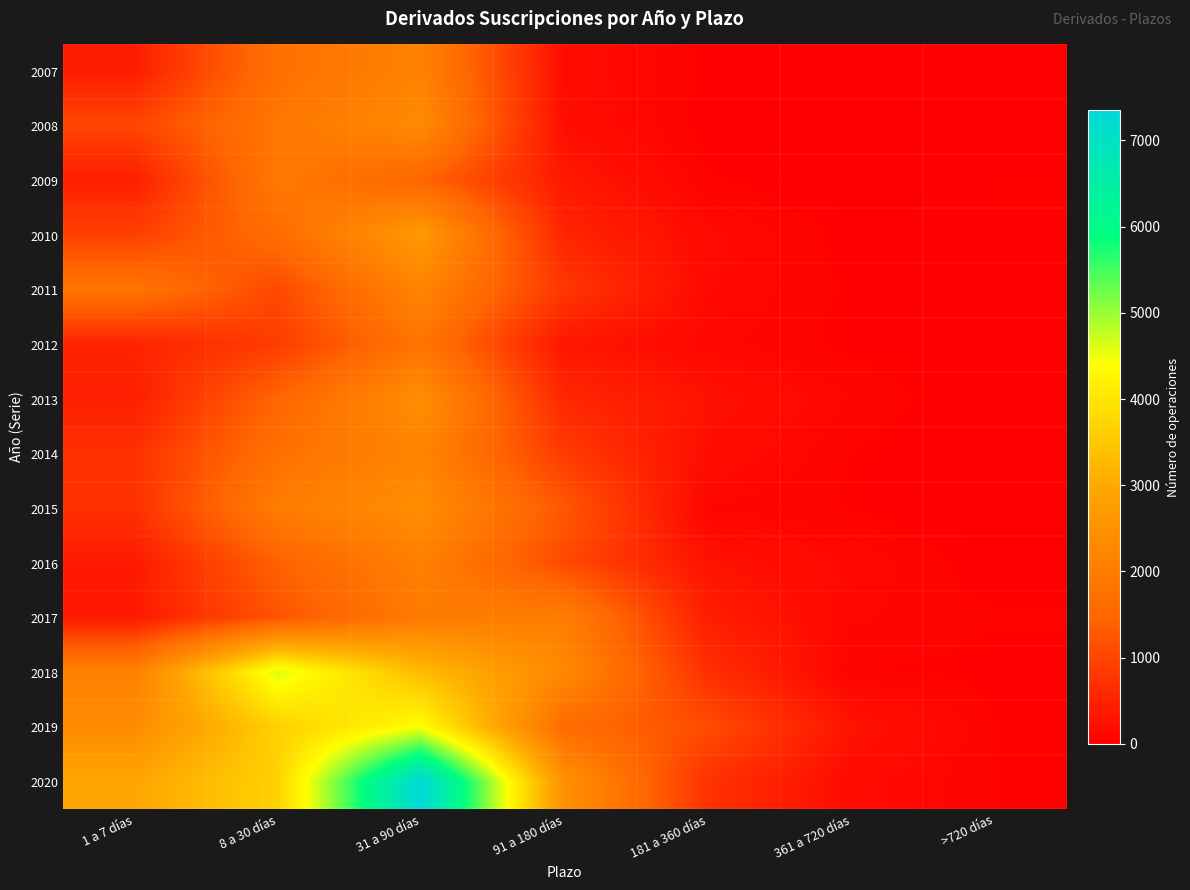

Which series has the largest range (max minus min)?

2020